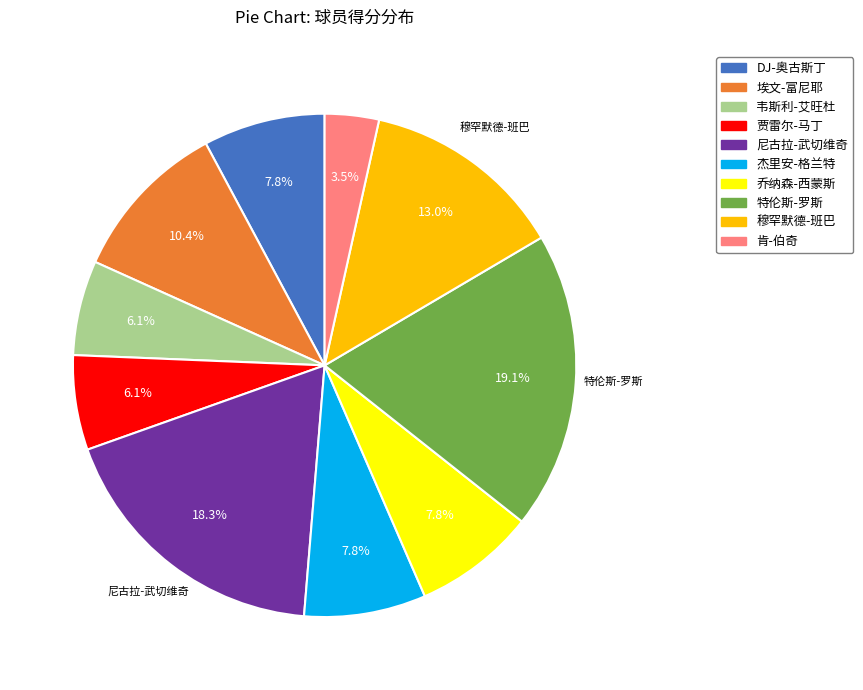

Count the number of slices in the pie.

10